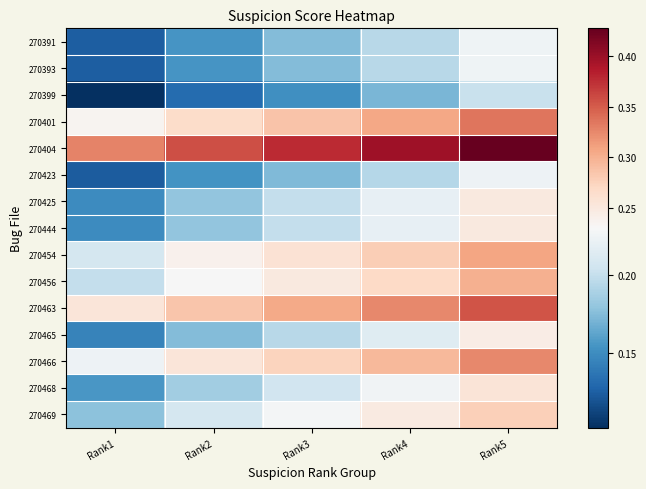

How many distinct data groups are displayed?

15